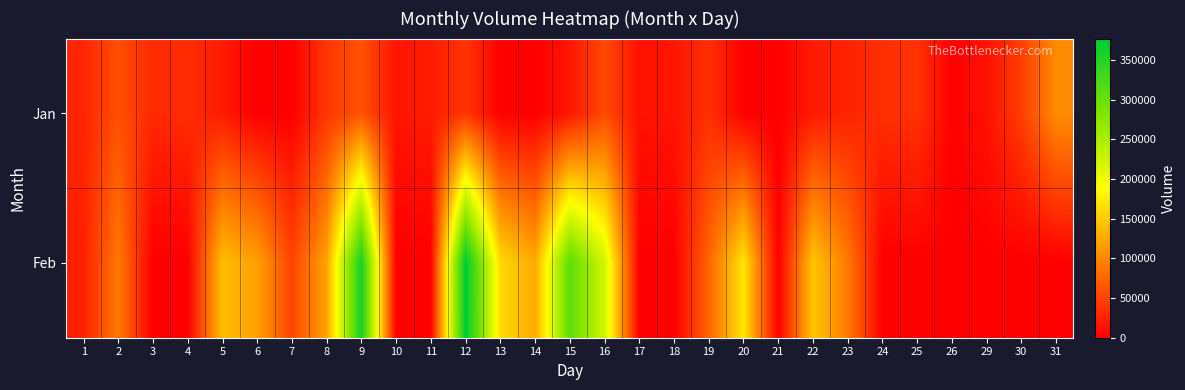

Which series has the largest range (max minus min)?

Feb